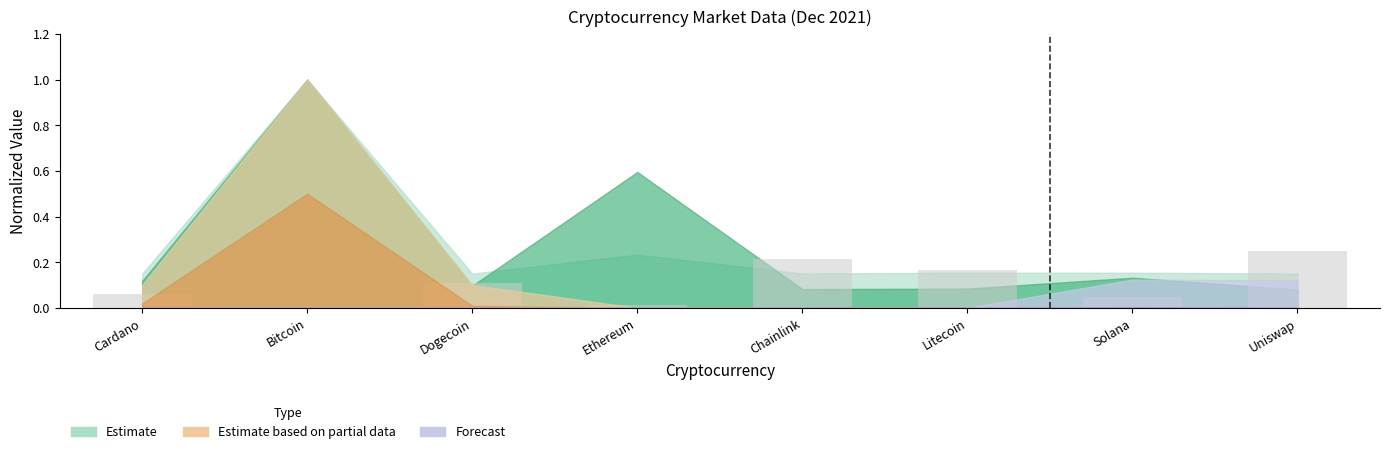

Is it true that the value at Solana is 0.0?

True